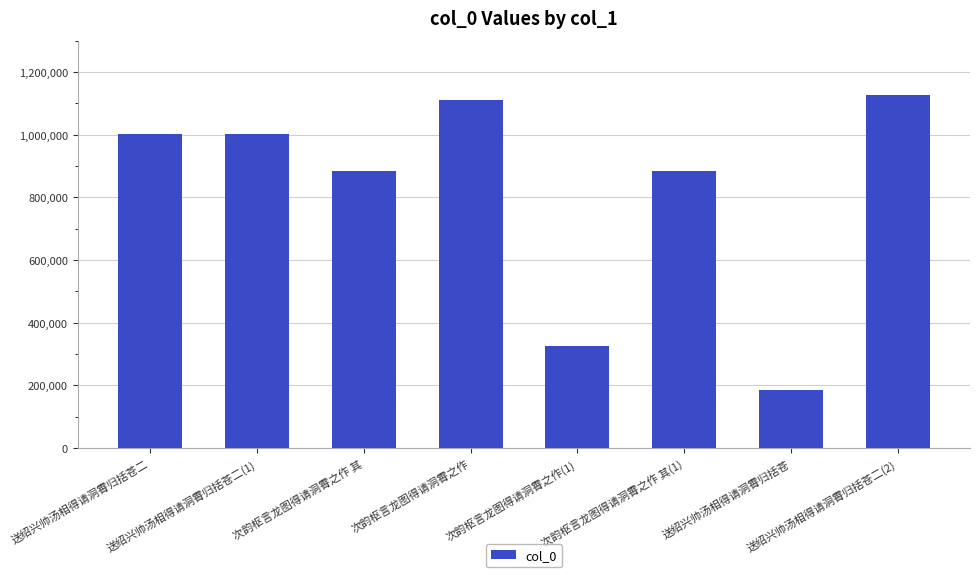

Does the chart contain stacked bars?

No